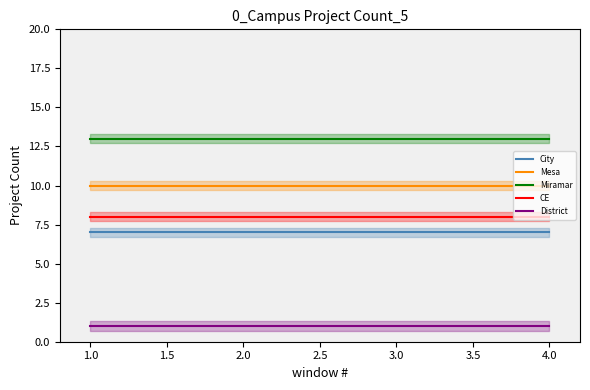

True or false: City and Miramar cross at least once.

False